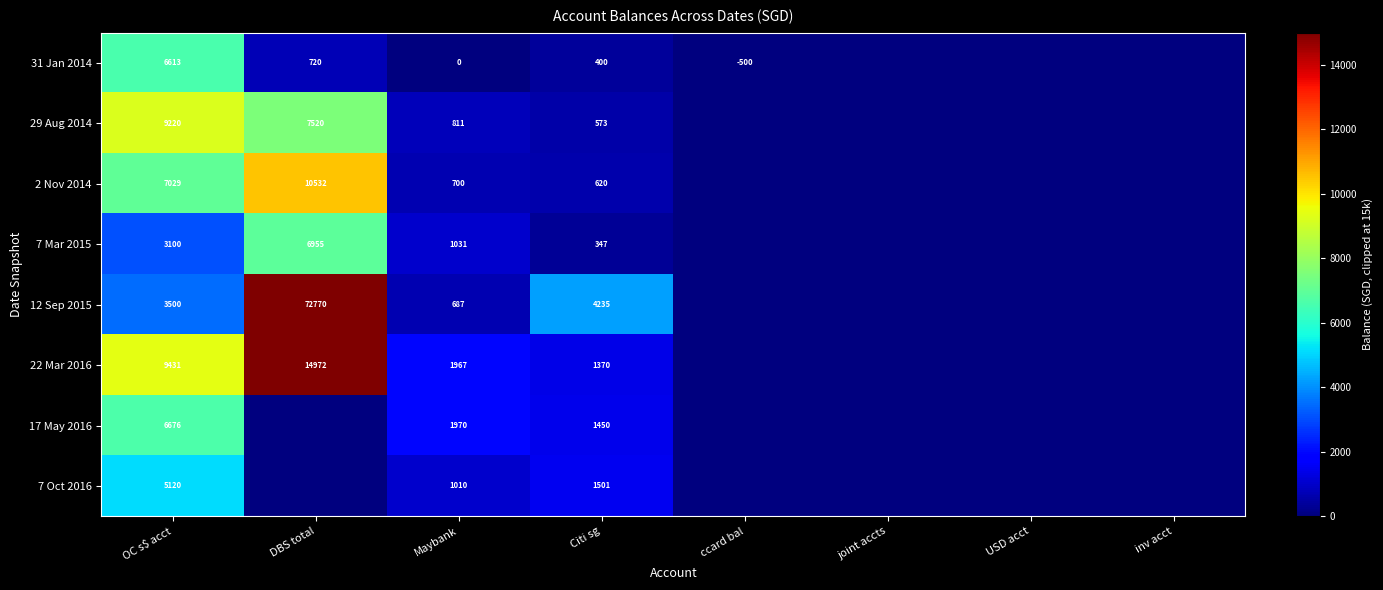

Is the value of 17 May 2016 at Maybank greater than the value of 7 Mar 2015 at Maybank?

Yes